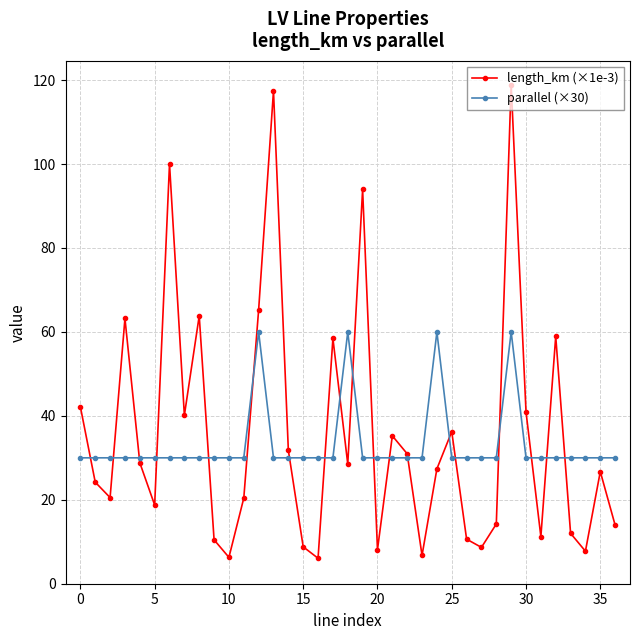

After their last crossing, which series has the higher values: length_km (×1e-3) or parallel (×30)?

parallel (×30)